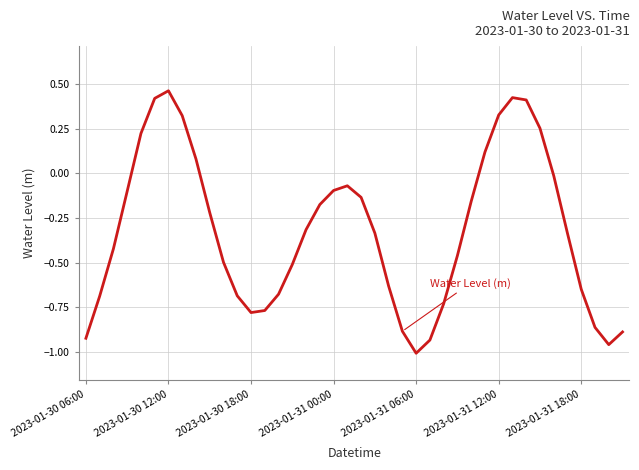

What is the sum of all values?

-12.8